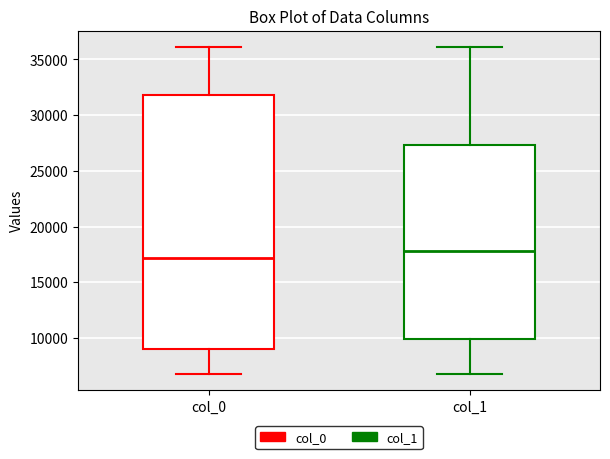

Which box is the tallest, from its lower edge to its upper edge?

col_0